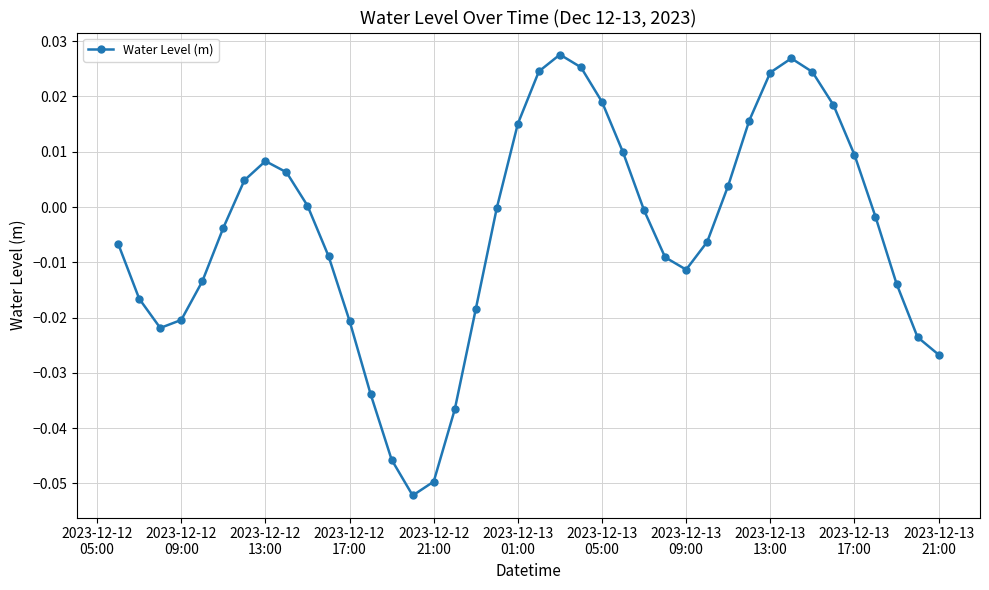

Count the number of data series in this chart.

1